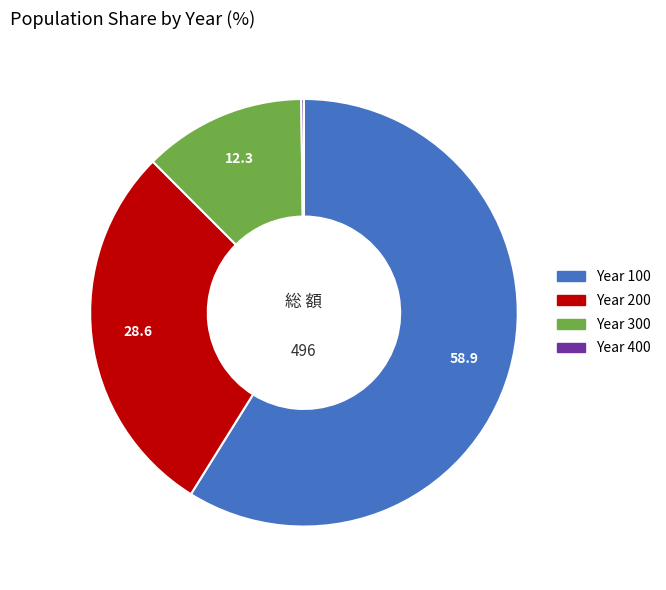

True or false: Year 300 accounts for 12% of the total.

True